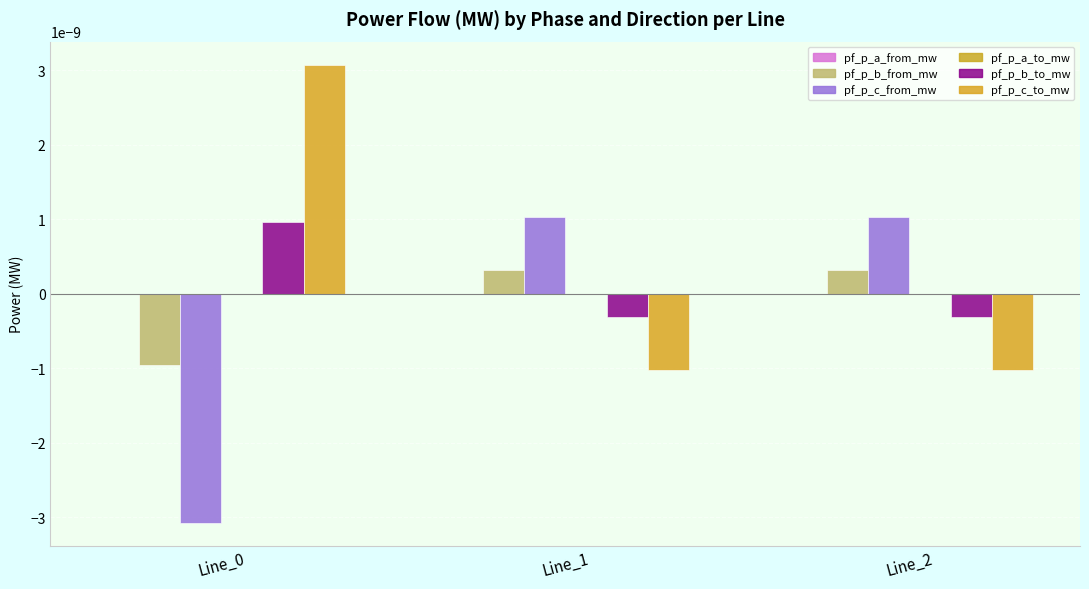

Between Line_0 and Line_1, which series saw the biggest shift?

pf_p_c_to_mw